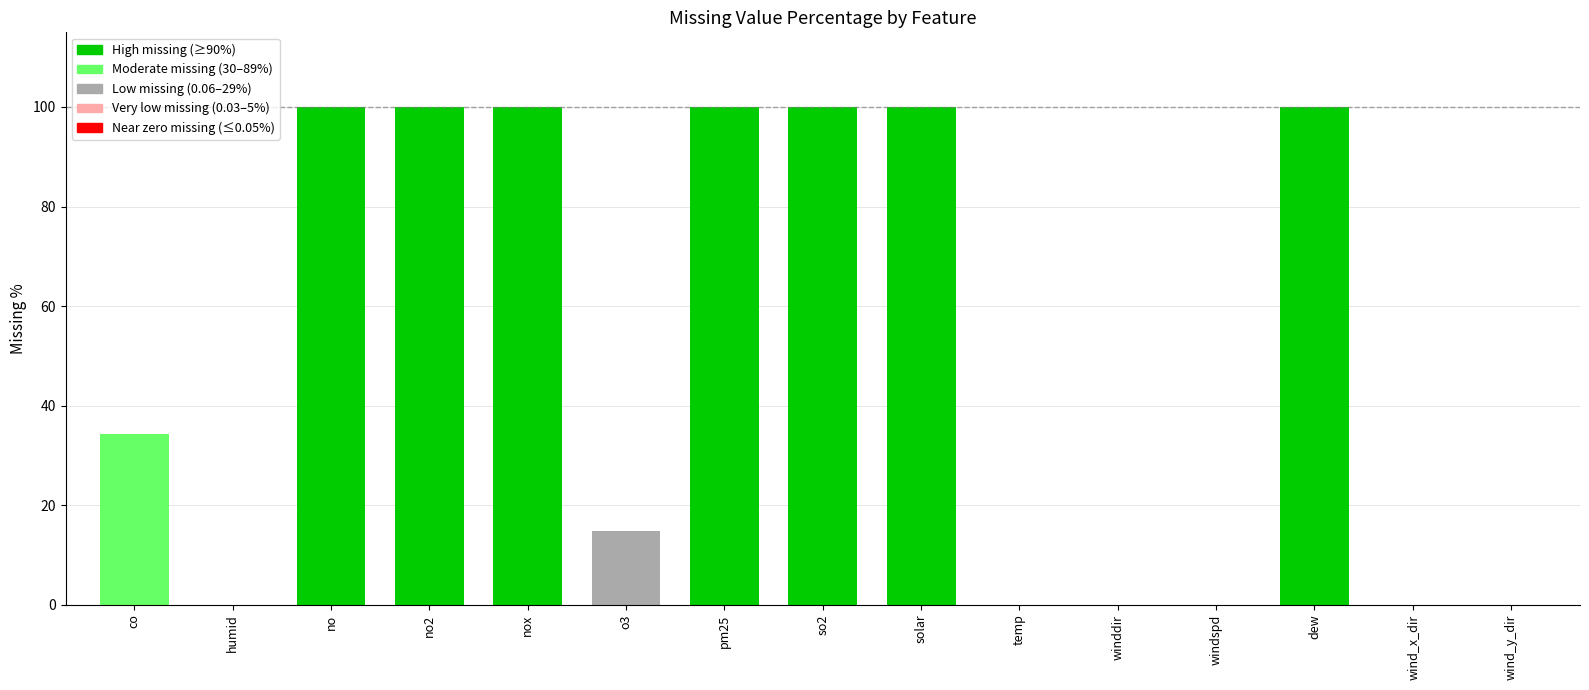

Which category has the lowest value across all series?

humid